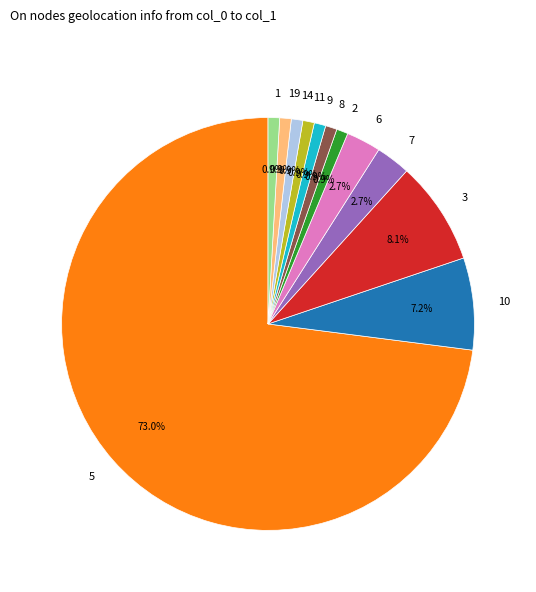

What is the largest slice in the pie chart?

5